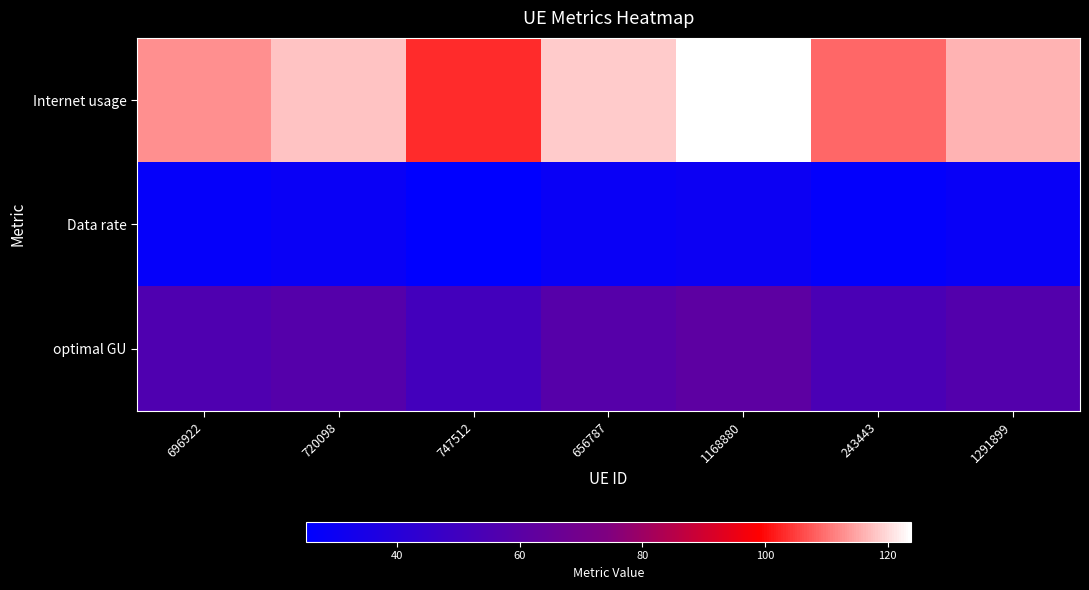

Between 696922 and 1168880, which is larger?

1168880